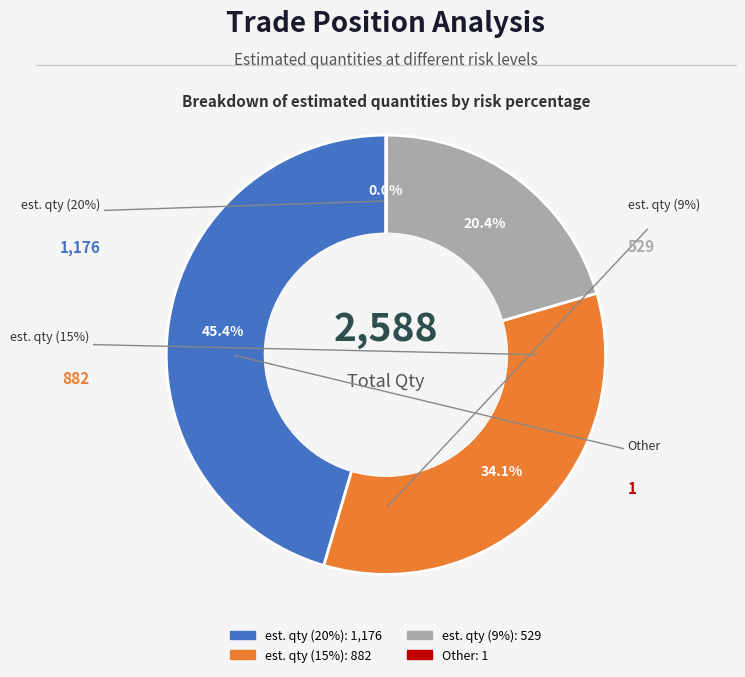

To the nearest percent, what portion does est. qty (15%) represent?

34%